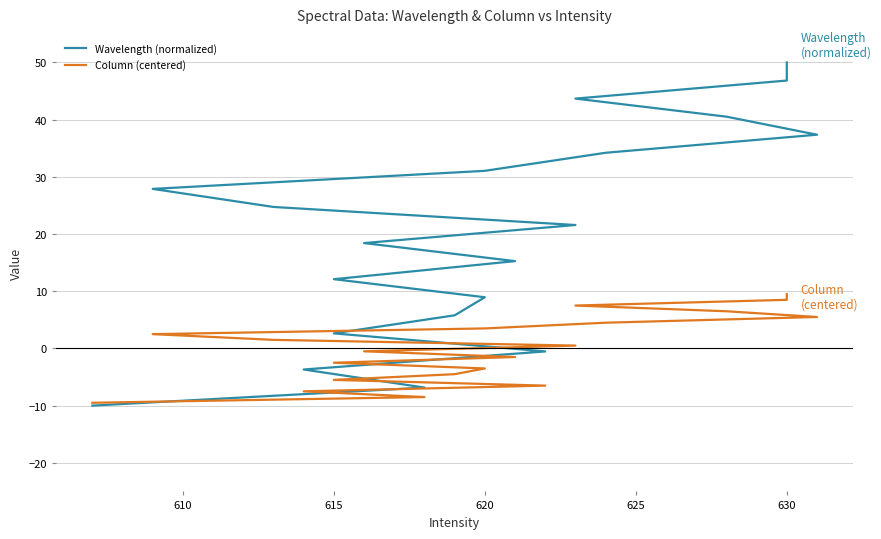

What is the average value of the Wavelength (normalized) series?

20.0